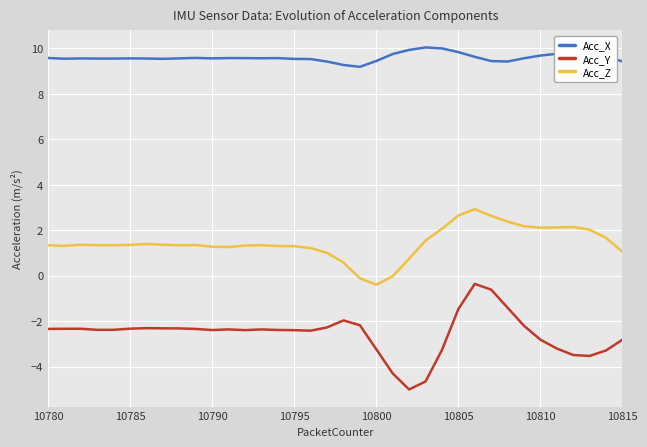

True or false: Acc_Z and Acc_X cross at least once.

False